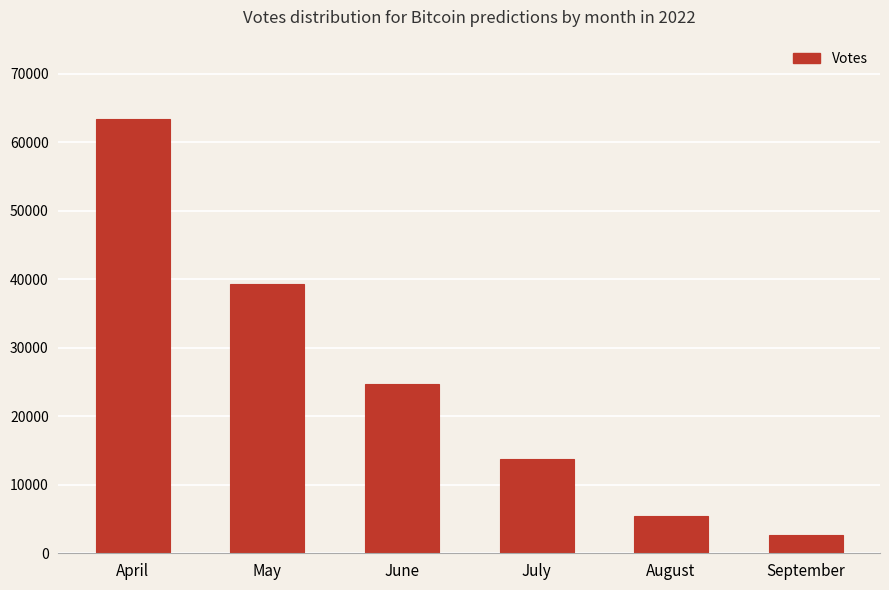

What is the value of the 1st bar from the left?

63379